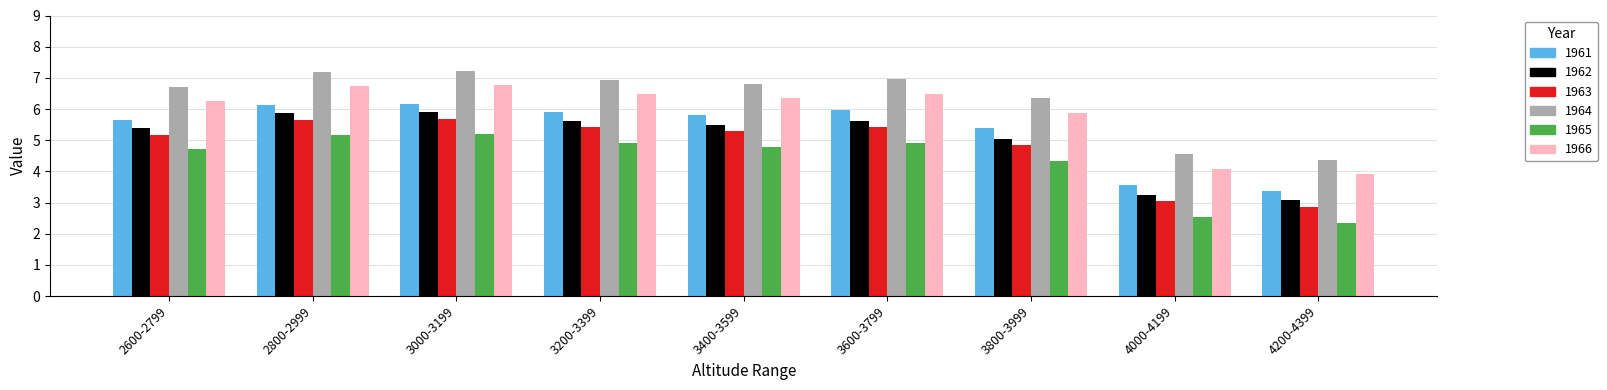

What is the average value of the 1965 series?

4.3